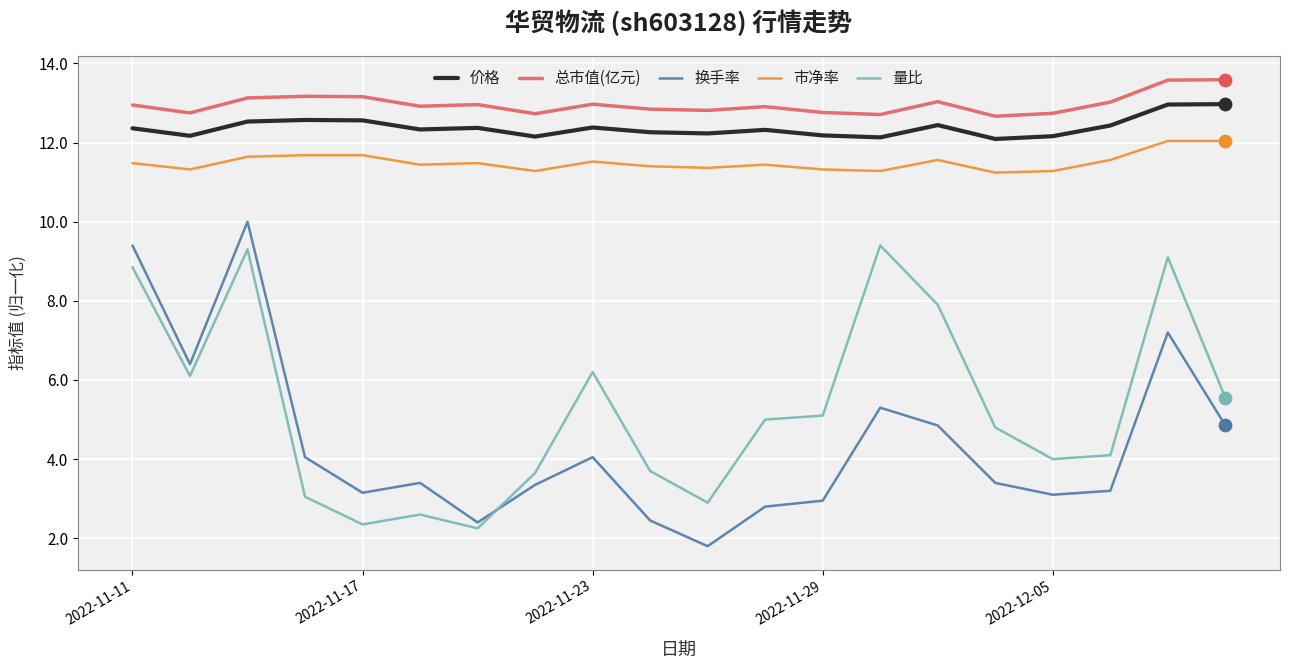

Which series has the largest range (max minus min)?

换手率